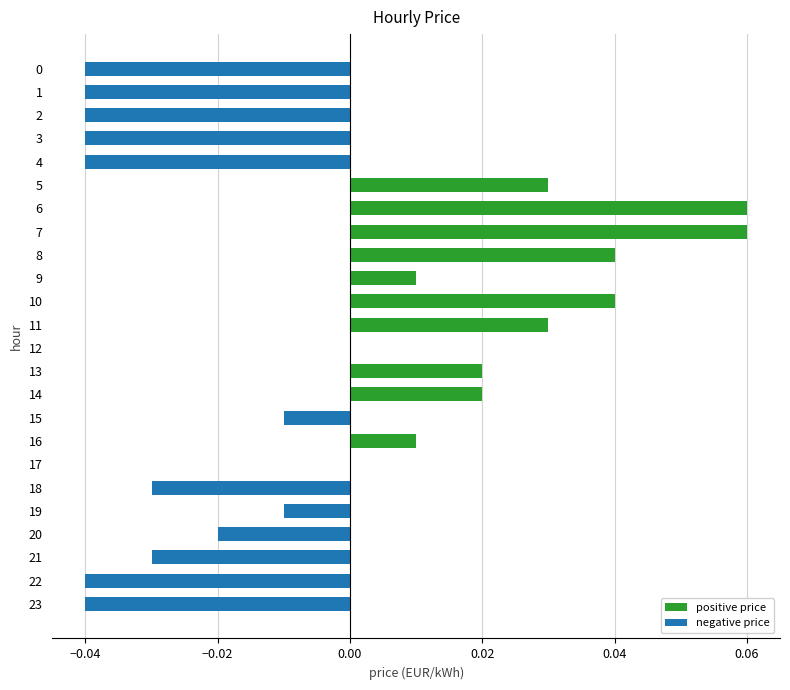

How many bars are there in total?

48